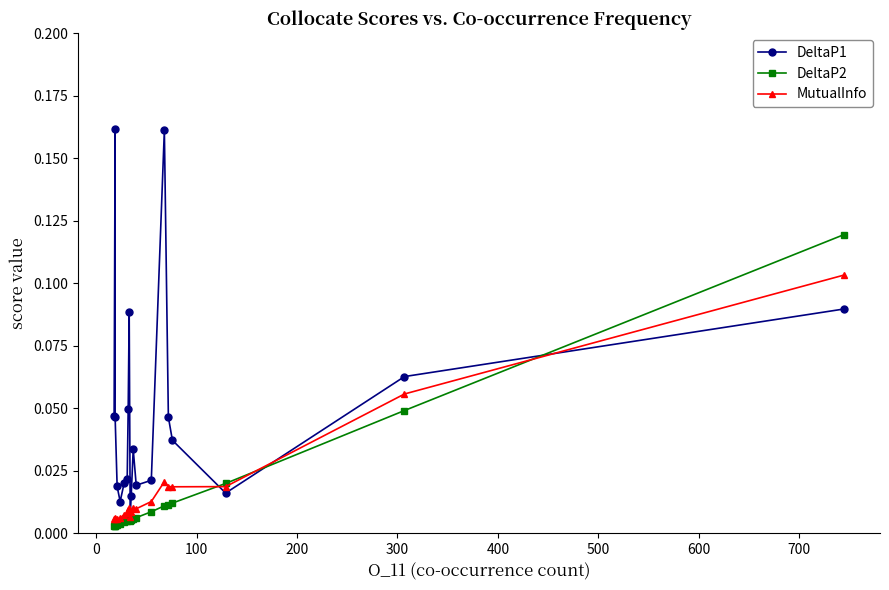

True or false: DeltaP2 has a value of 0.0 at 100.

False